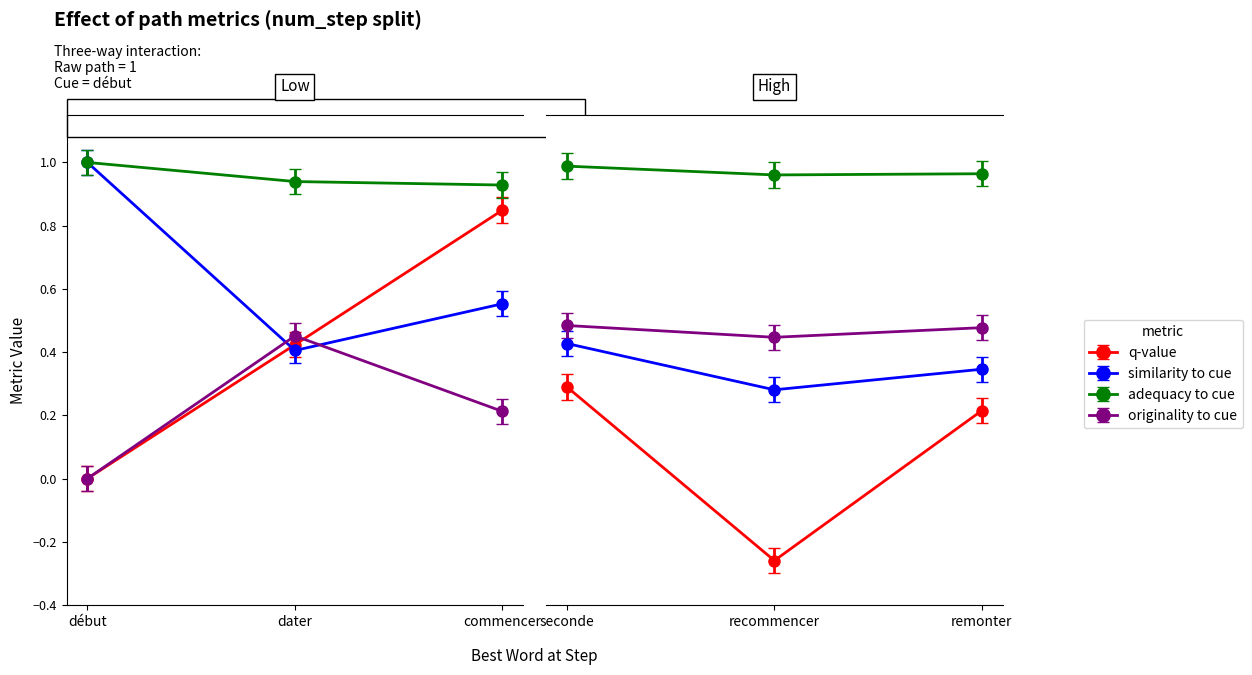

True or false: q-value has more than 0 interior local peaks.

True